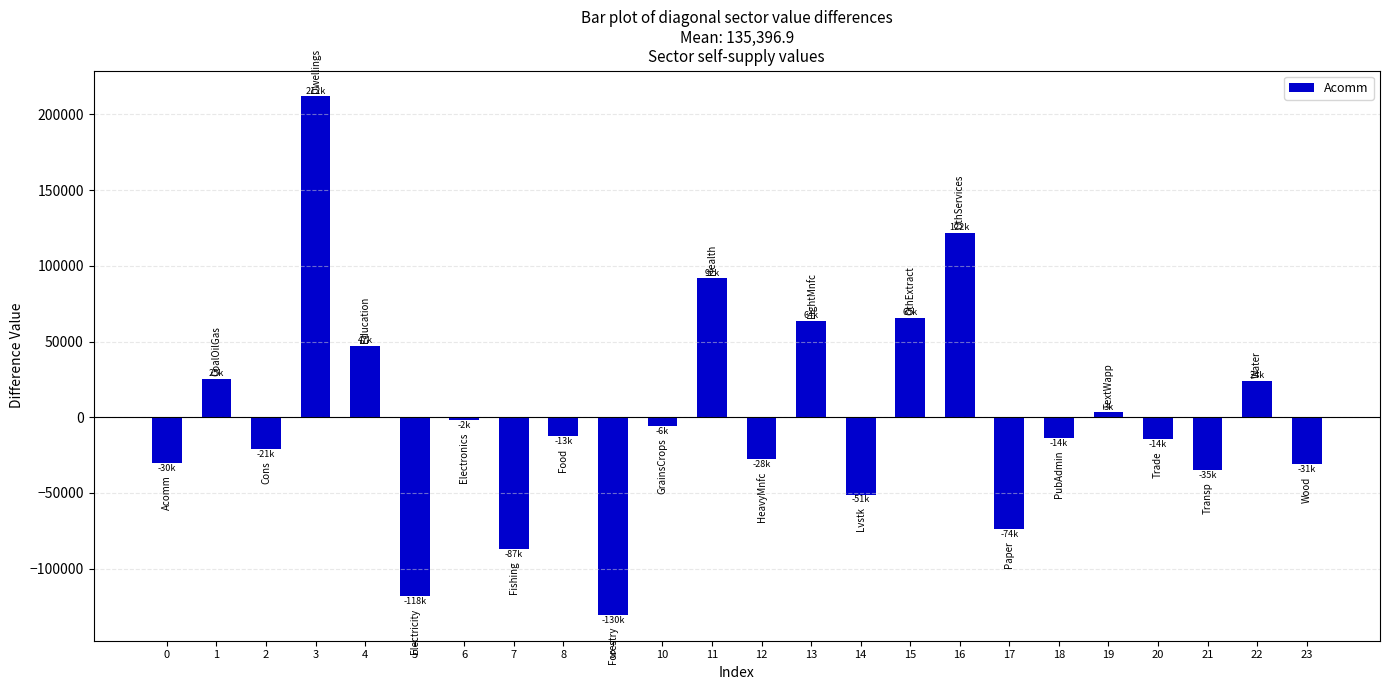

What is the value of the 2nd bar from the left?

25400.5